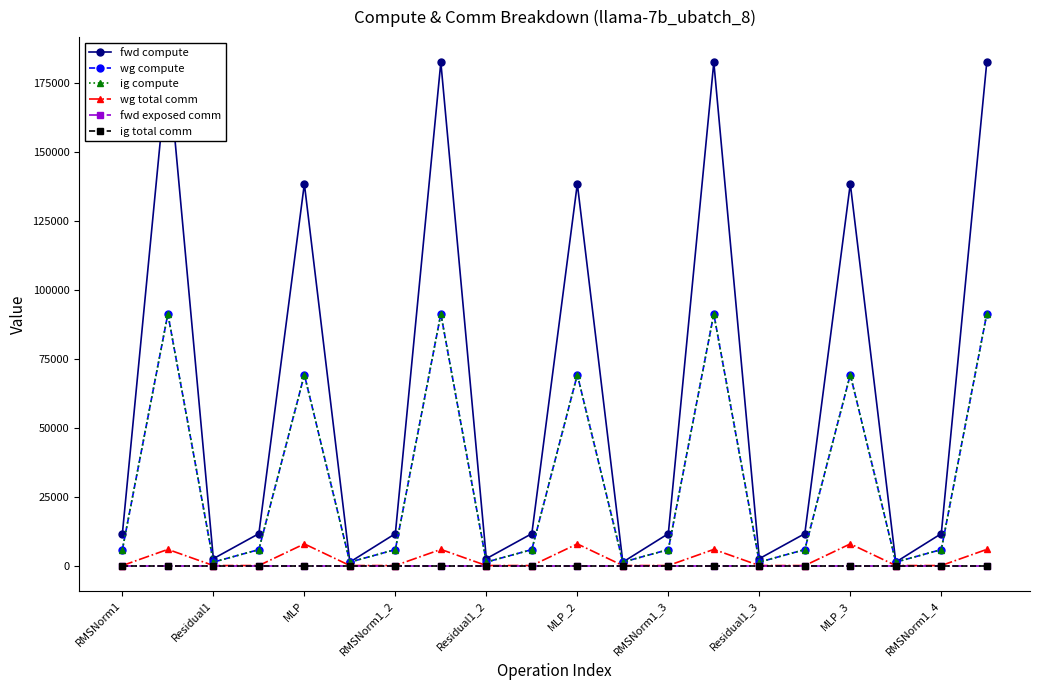

How many lines are shown in the chart?

6